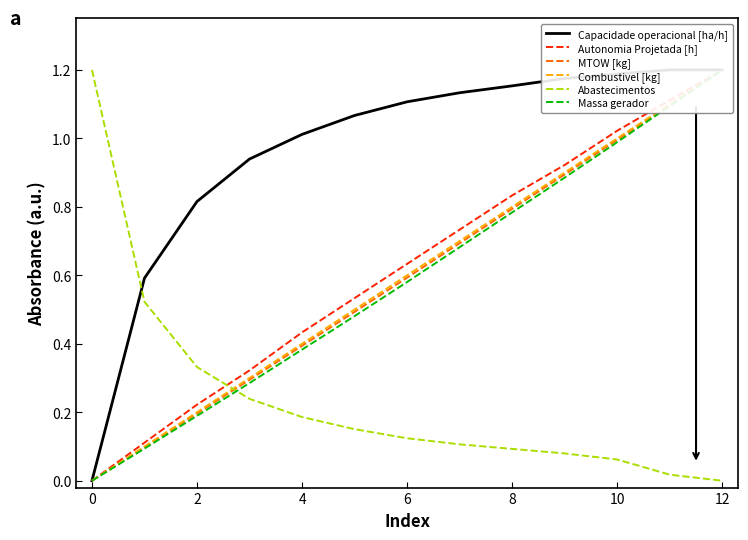

True or false: Abastecimentos has a value of 0.0 at 10.

False